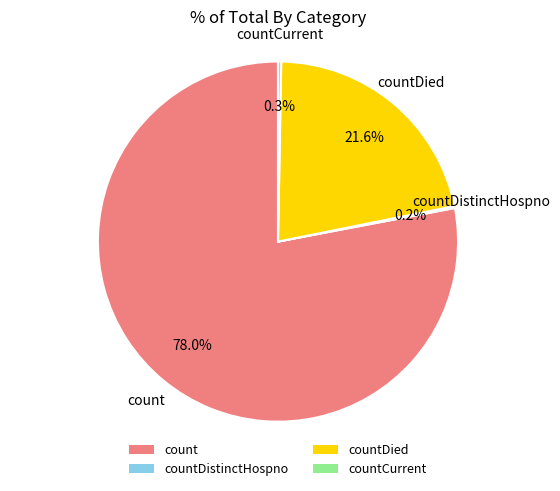

Is there a majority slice in this chart?

Yes